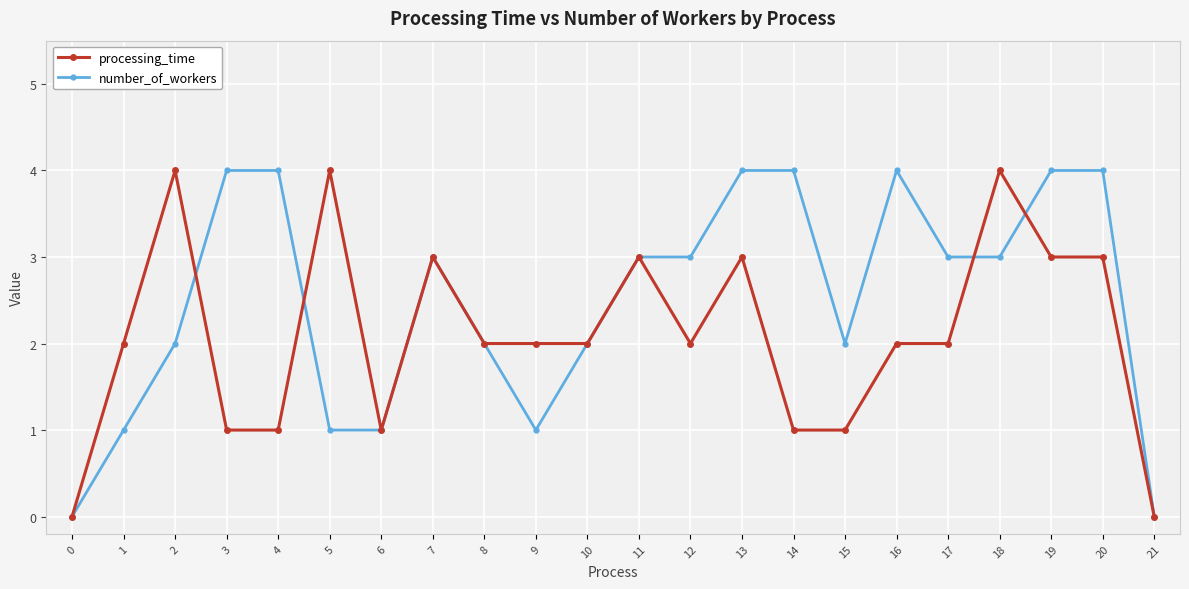

What is the sum of all number_of_workers values?

55